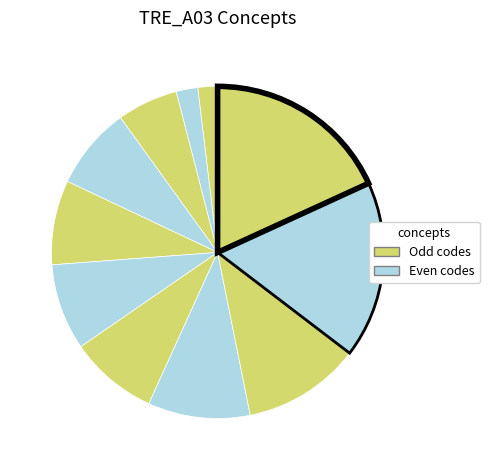

How many slices are in this pie chart?

11